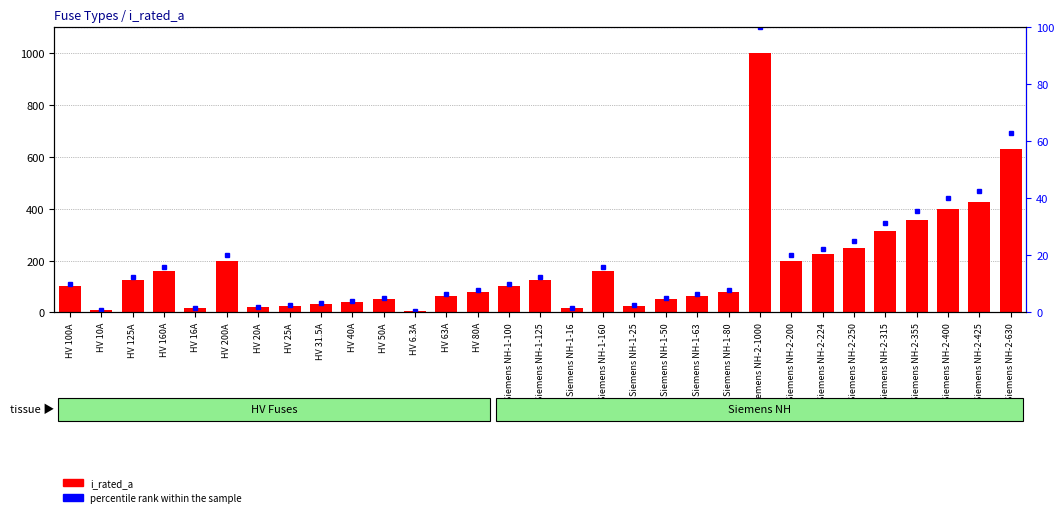

What is the sum of all i_rated_a values?

5344.8